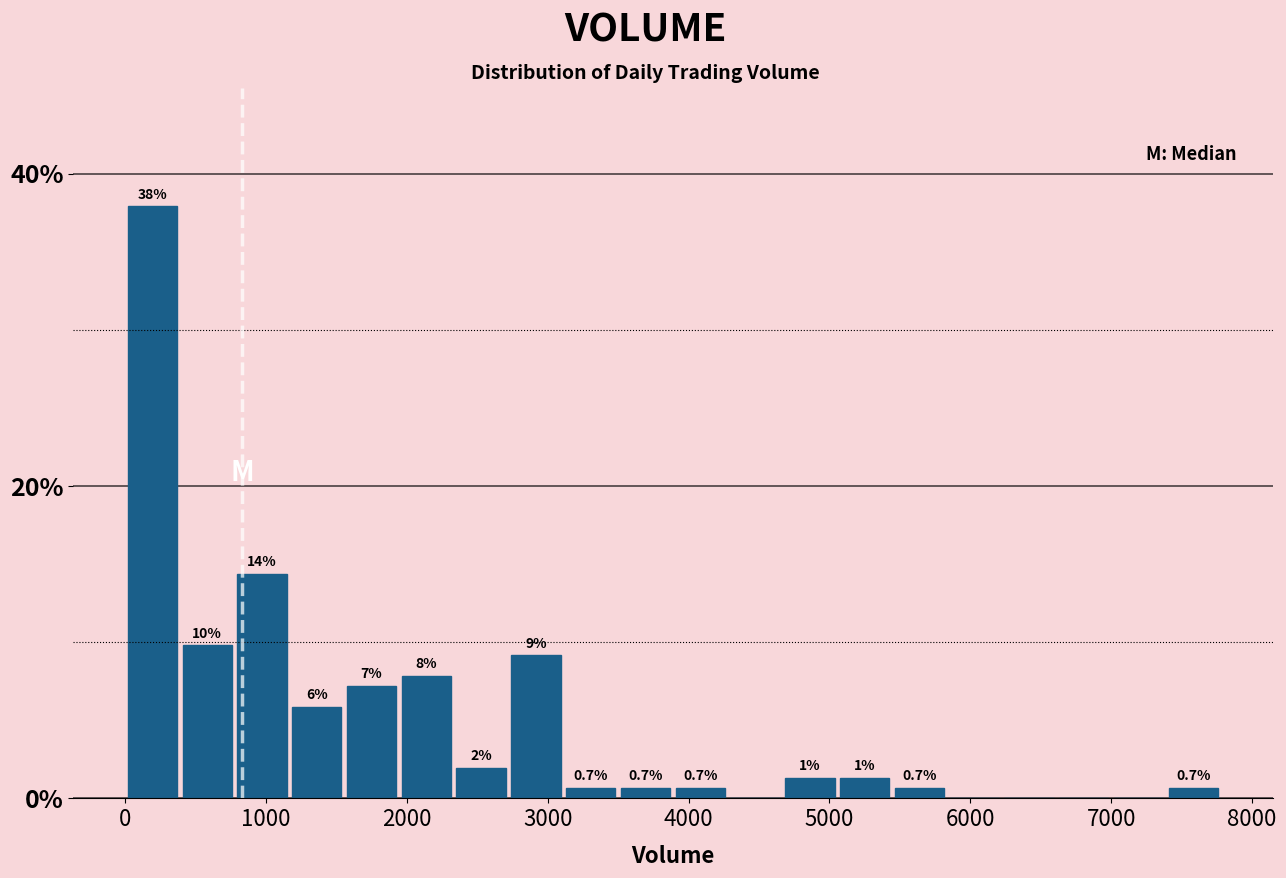

Read against the x-axis, roughly where is the centre of the tallest bar?

200